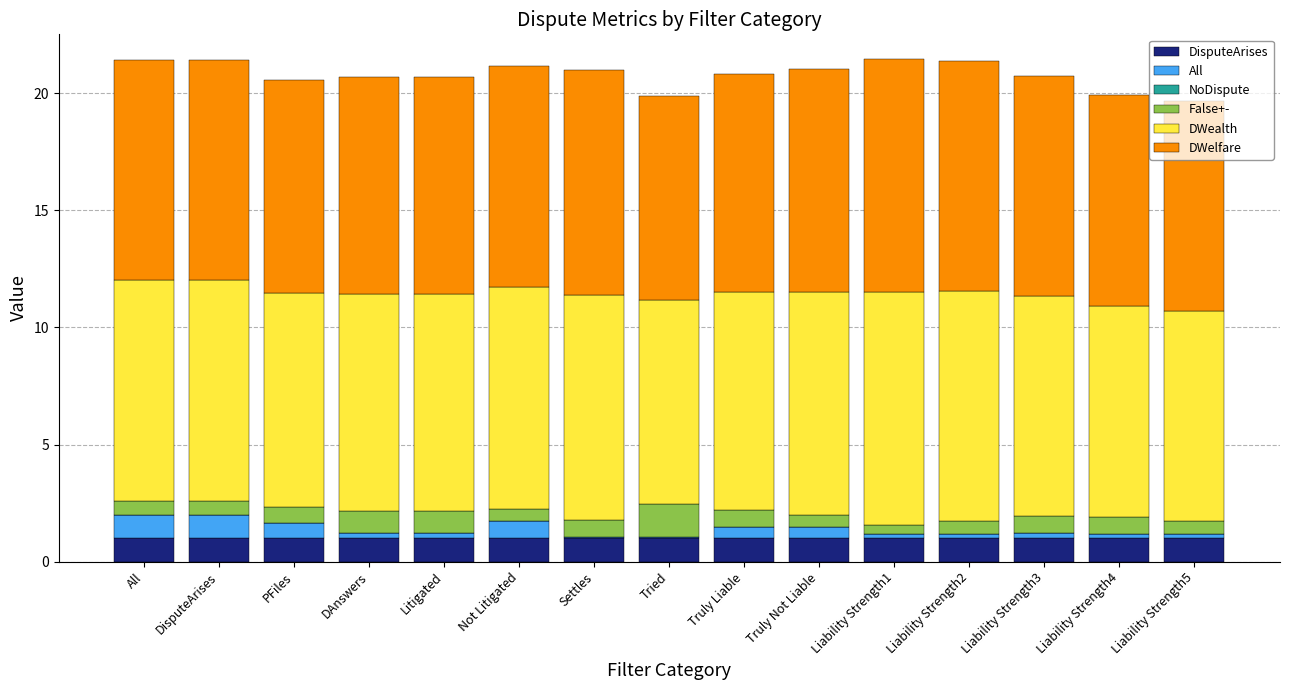

What is the maximum value for DisputeArises?

1.0